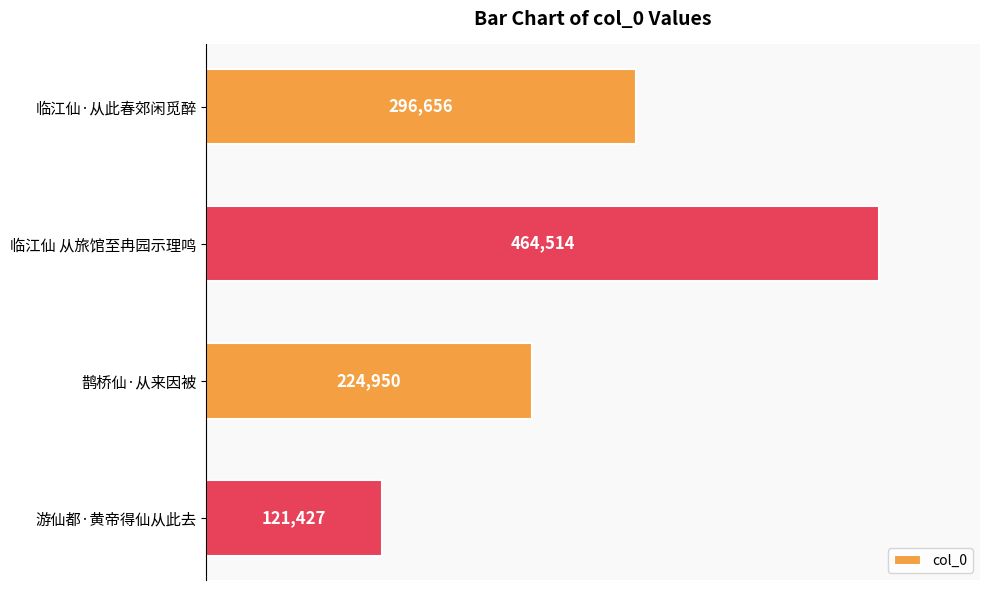

Is it true that the value at 游仙都·黄帝得仙从此去 is 49875?

False